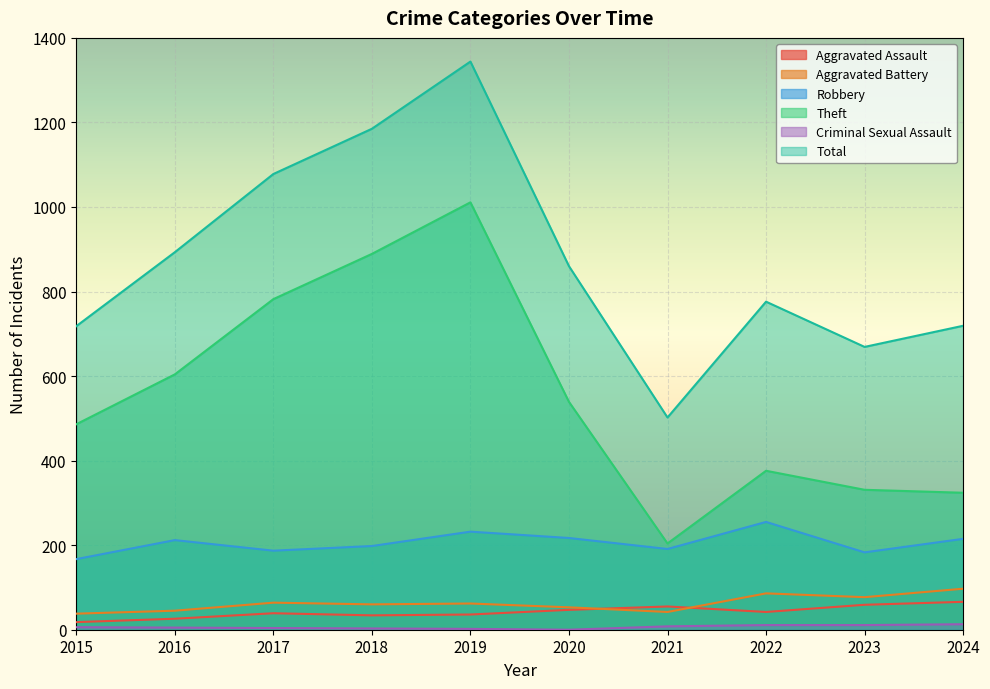

Which label corresponds to the smallest value in the chart?

2020